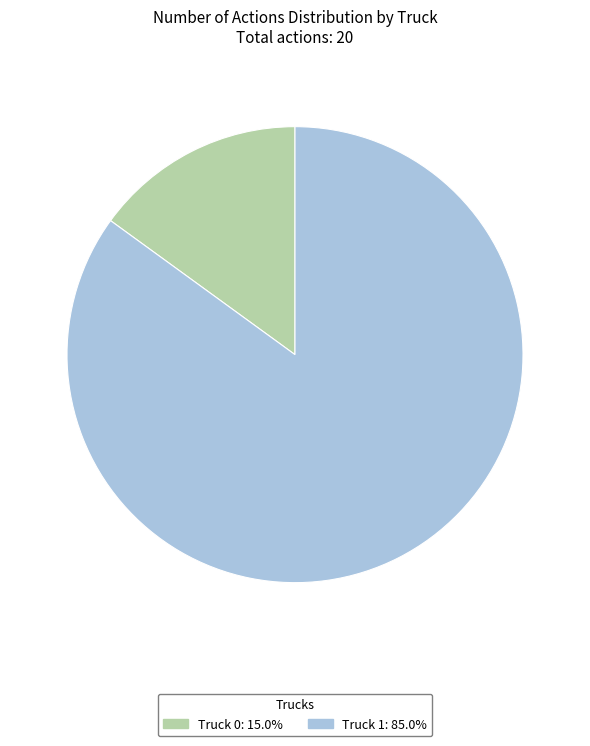

Is it true that Truck 1 is 85% of the pie?

True